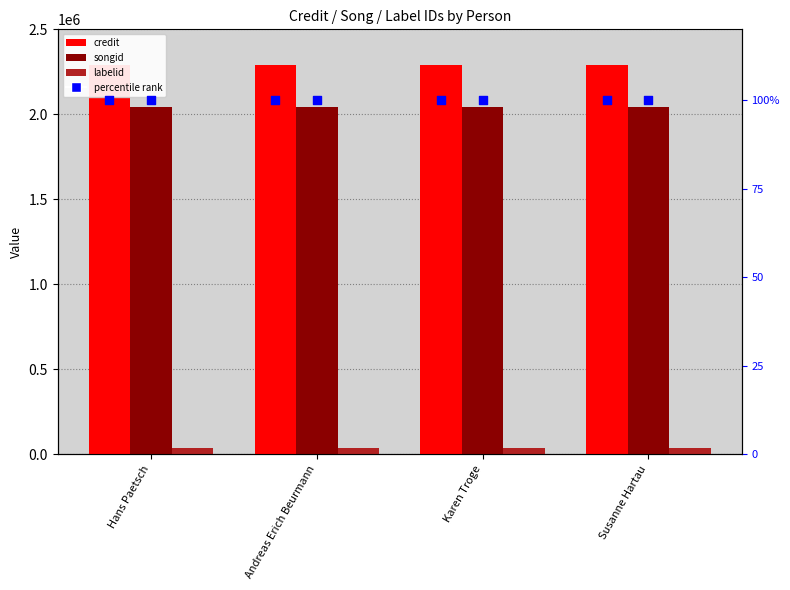

Which series has the largest total across all categories?

credit